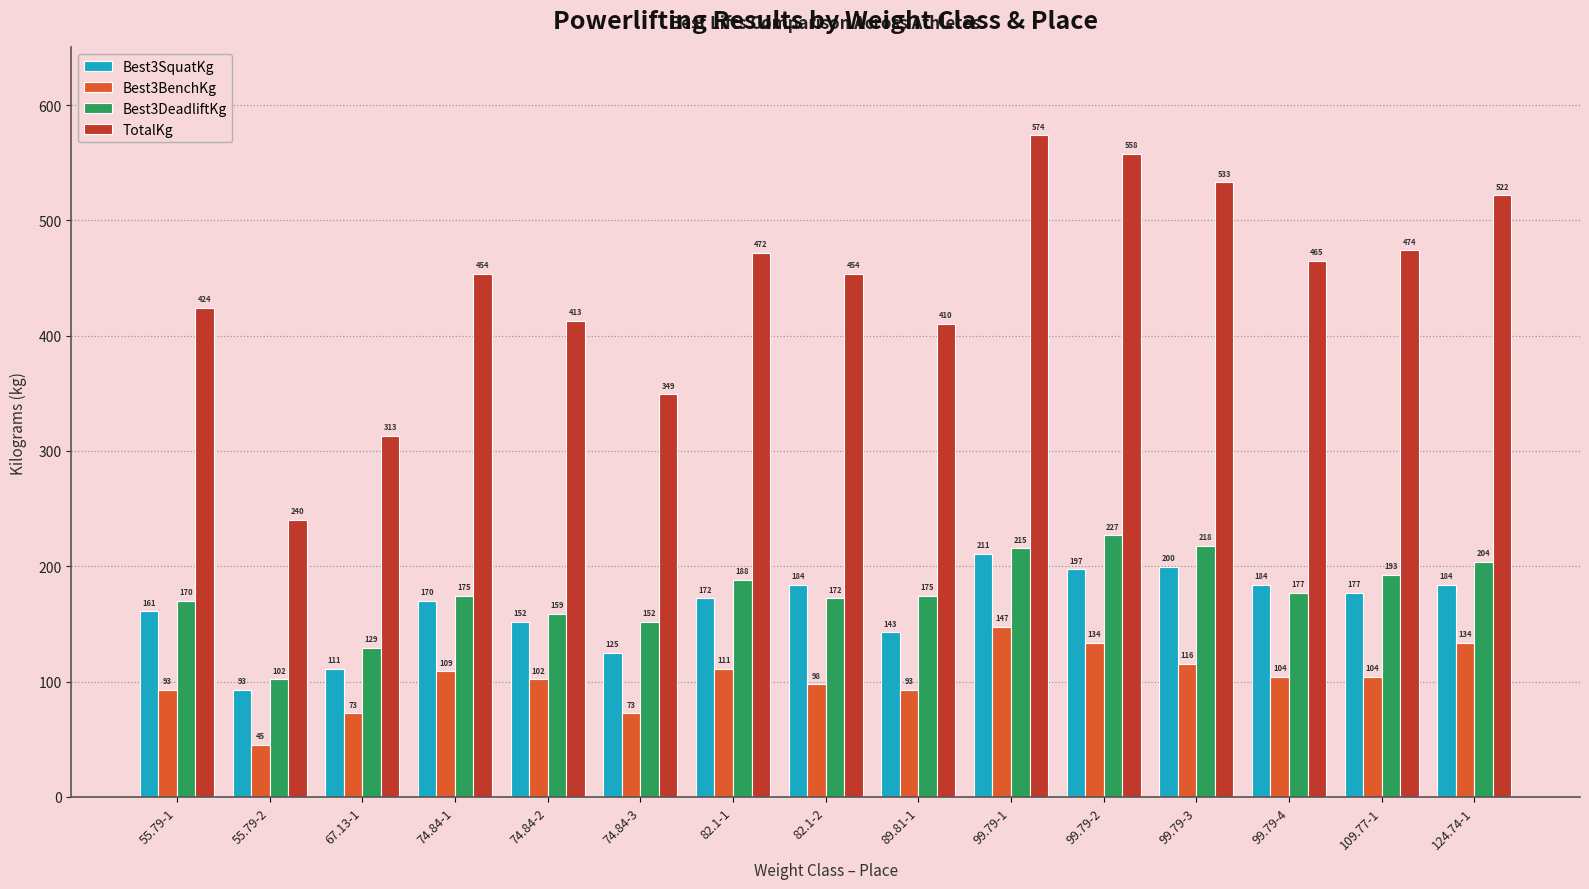

Is it true that Best3DeadliftKg equals 174.6 at 89.81-1?

True